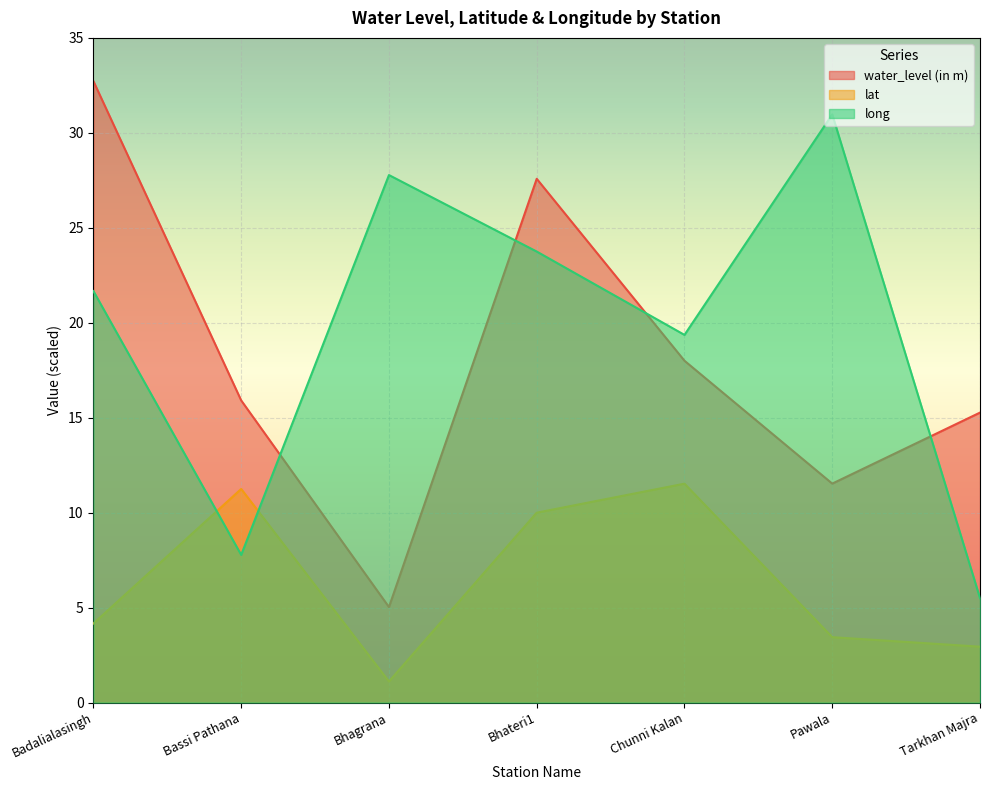

Which has a higher value, Pawala or Bhagrana?

Pawala